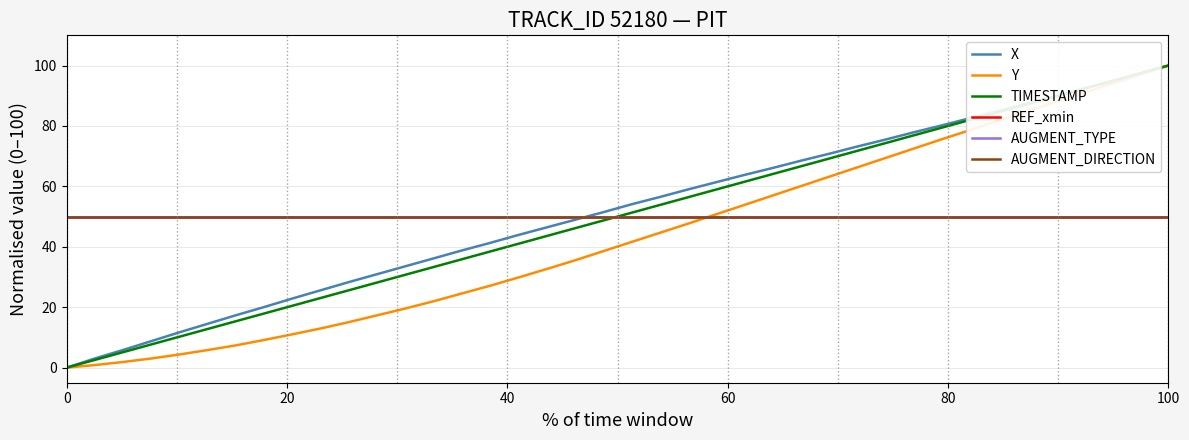

Is this an area chart (filled region under the line)?

No